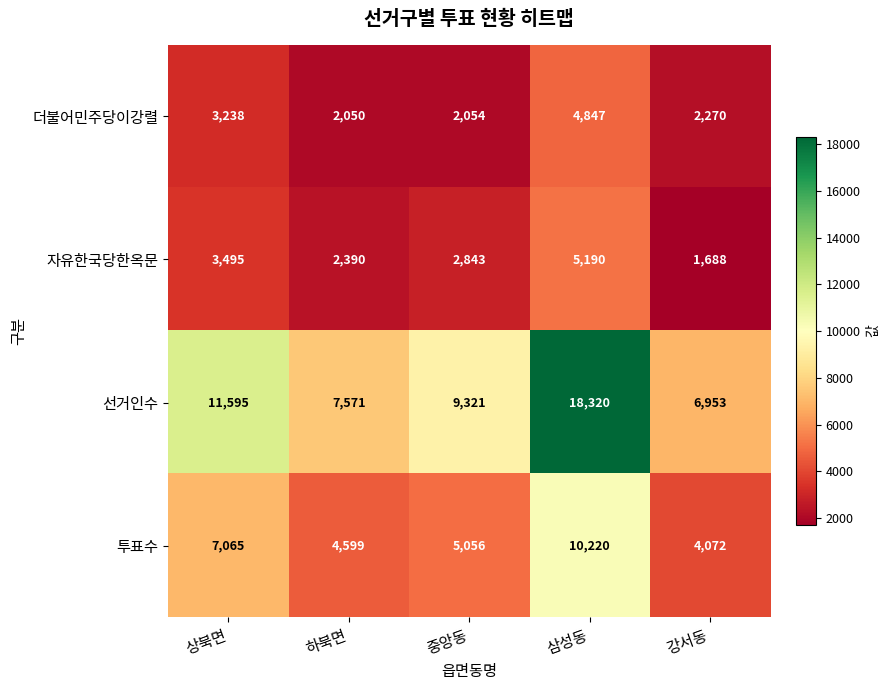

Reading left to right, what are all the values shown in this chart?

더불어민주당이강렬: 상북면=3238	하북면=2050	중앙동=2054	삼성동=4847	강서동=2270
자유한국당한옥문: 상북면=3495	하북면=2390	중앙동=2843	삼성동=5190	강서동=1688
선거인수: 상북면=11595	하북면=7571	중앙동=9321	삼성동=18320	강서동=6953
투표수: 상북면=7065	하북면=4599	중앙동=5056	삼성동=10220	강서동=4072